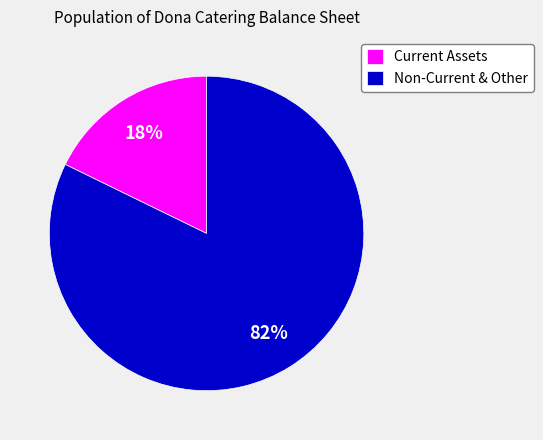

Rank the categories by value from lowest to highest.

Current Assets, Non-Current & Other